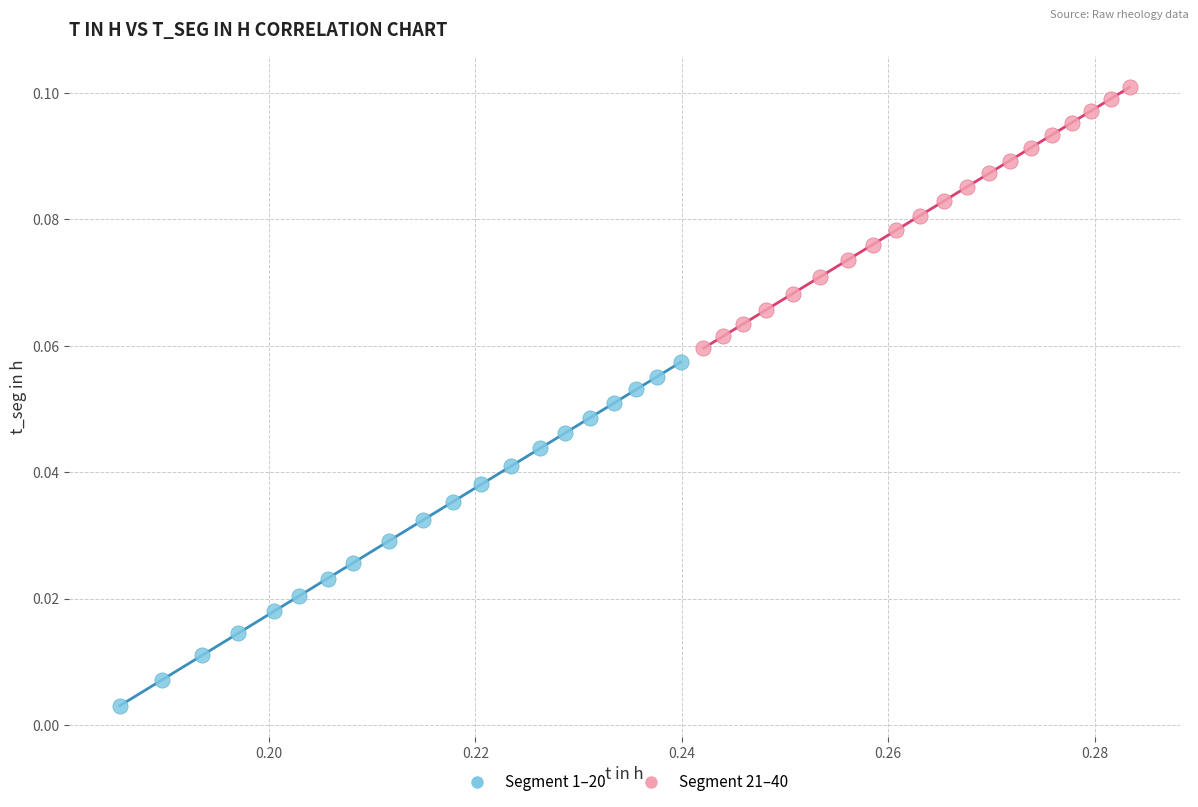

Which series contains the lowest Y value?

Segment 1–20